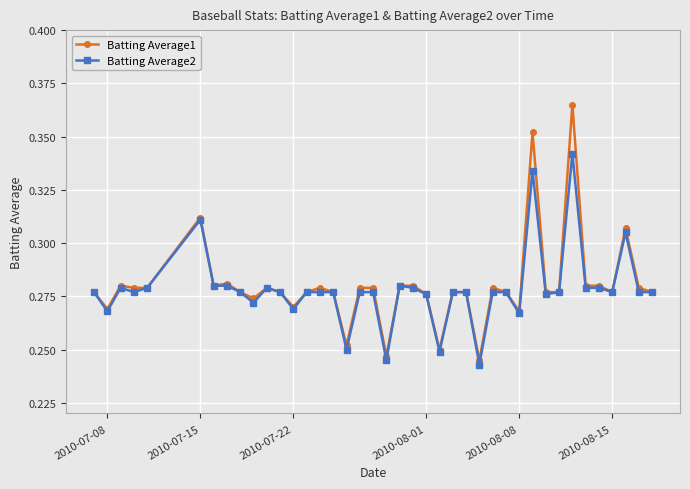

Which series has the largest range (max minus min)?

Batting Average1